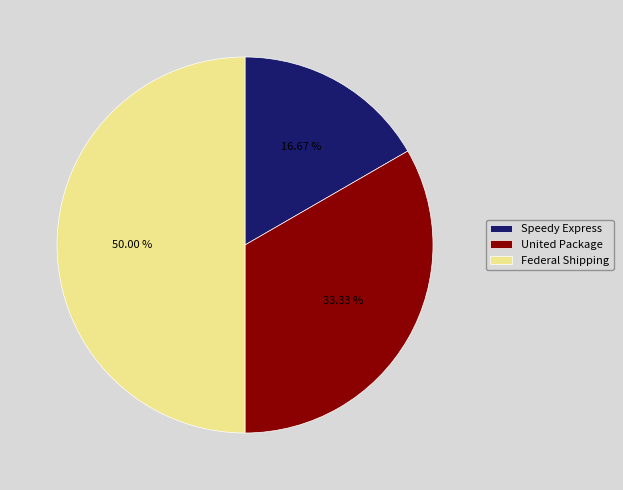

How much of the chart is everything except United Package?

66.7%